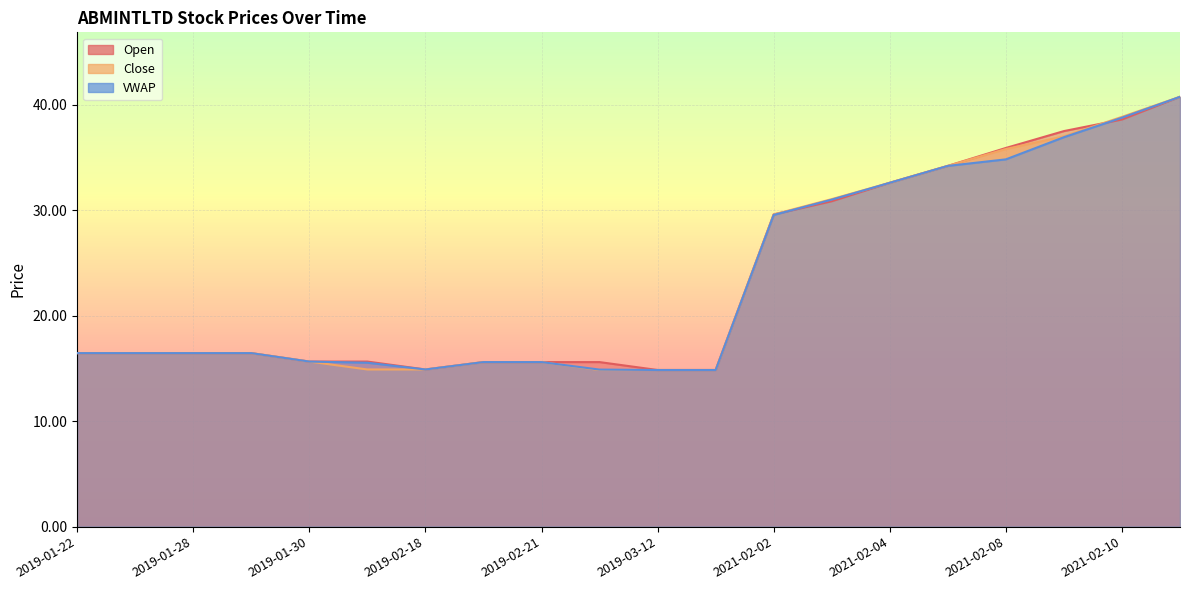

List the series in order of their overall mean, highest first.

Open, Close, VWAP